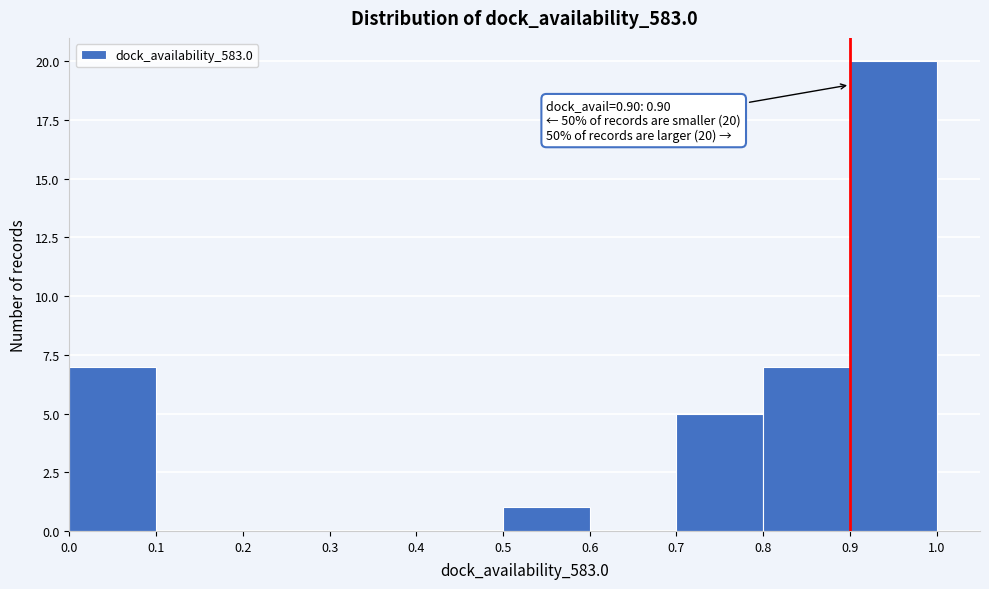

Over which range of the x-axis is the bar tallest?

0.9 to 1.0